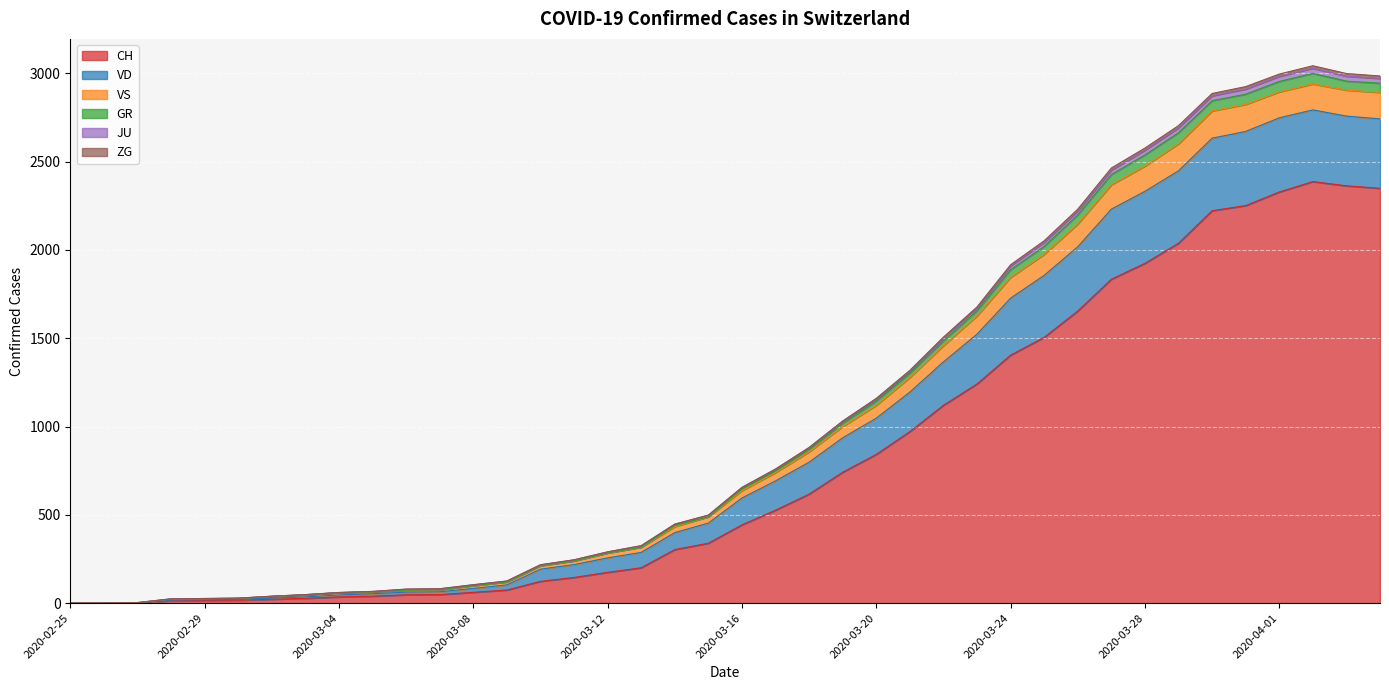

What is the difference between the CH values at 2020-02-25 and 2020-03-17?

526